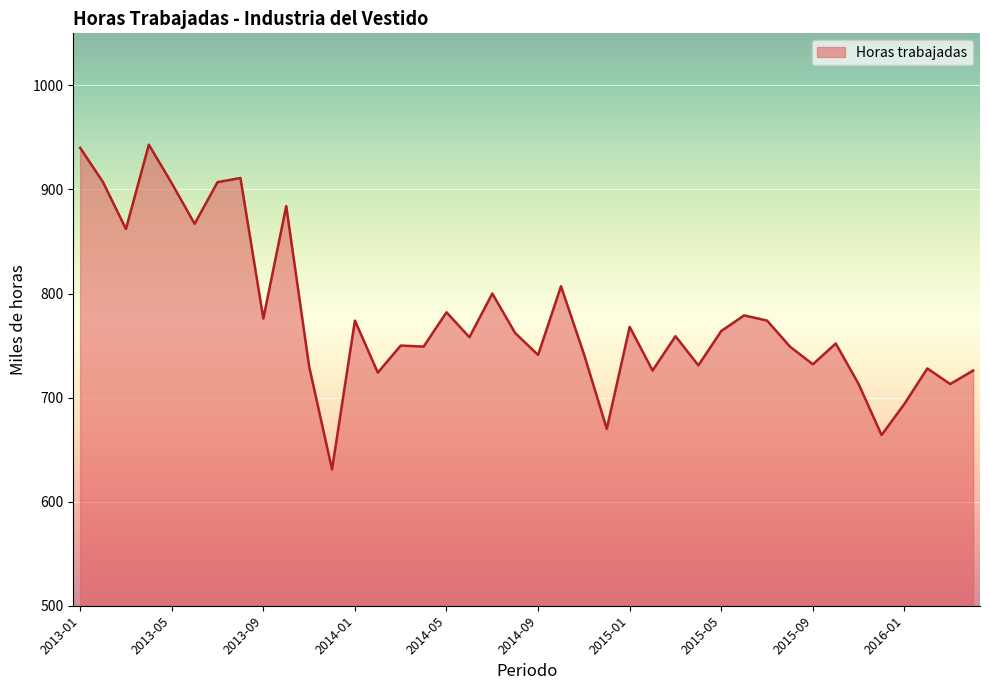

Does the chart display data point markers on the line(s)?

No